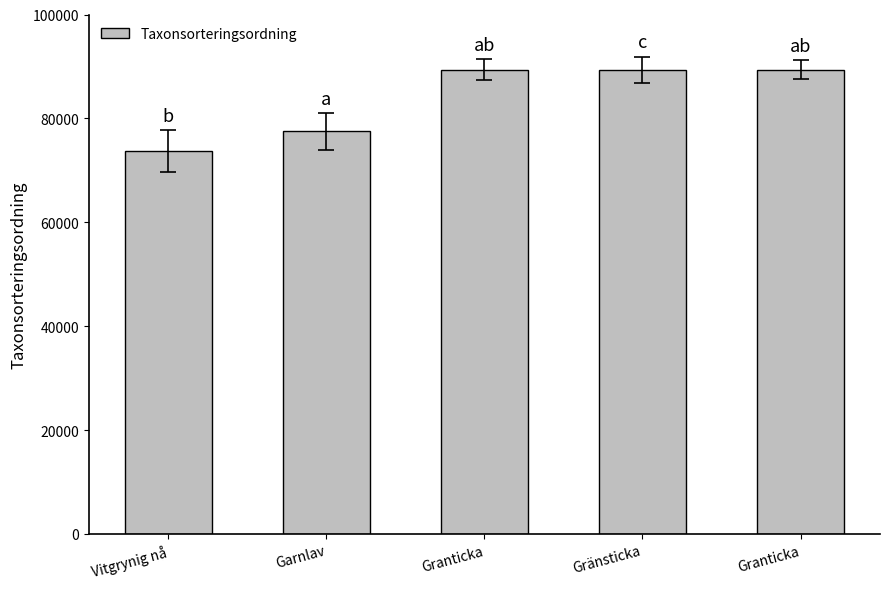

Rank the categories by value from highest to lowest.

Granticka, Granticka, Gränsticka, Garnlav, Vitgrynig nå